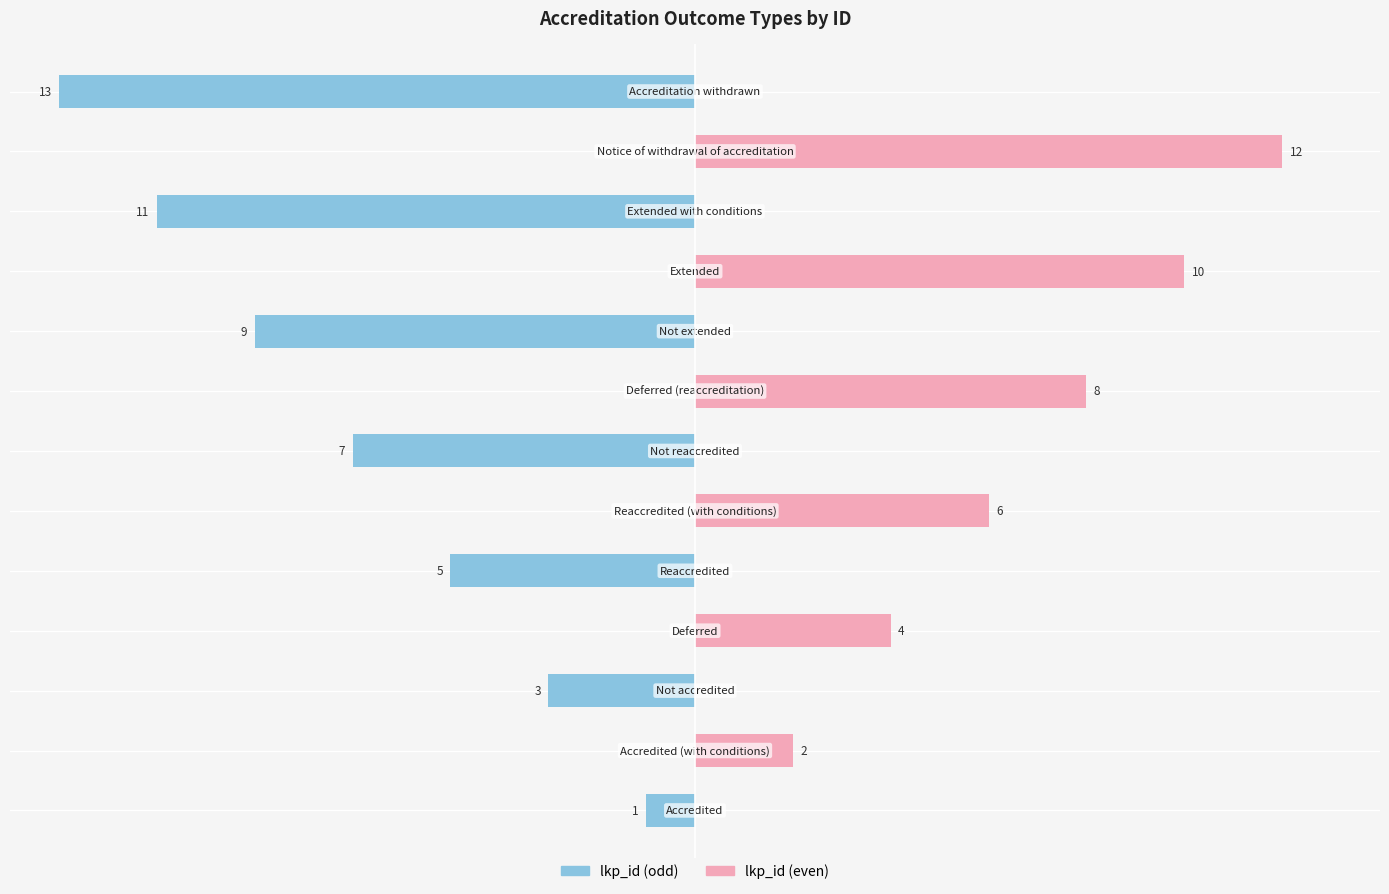

What is the sum of all lkp_id (even) values?

42